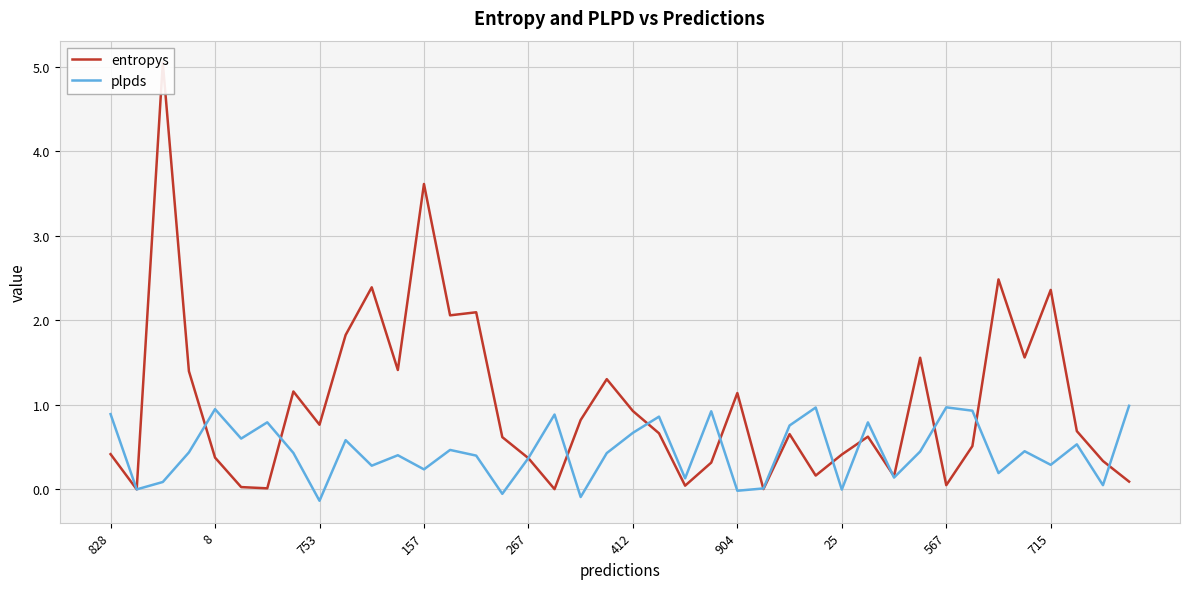

What is the highest value of the plpds series?

1.0